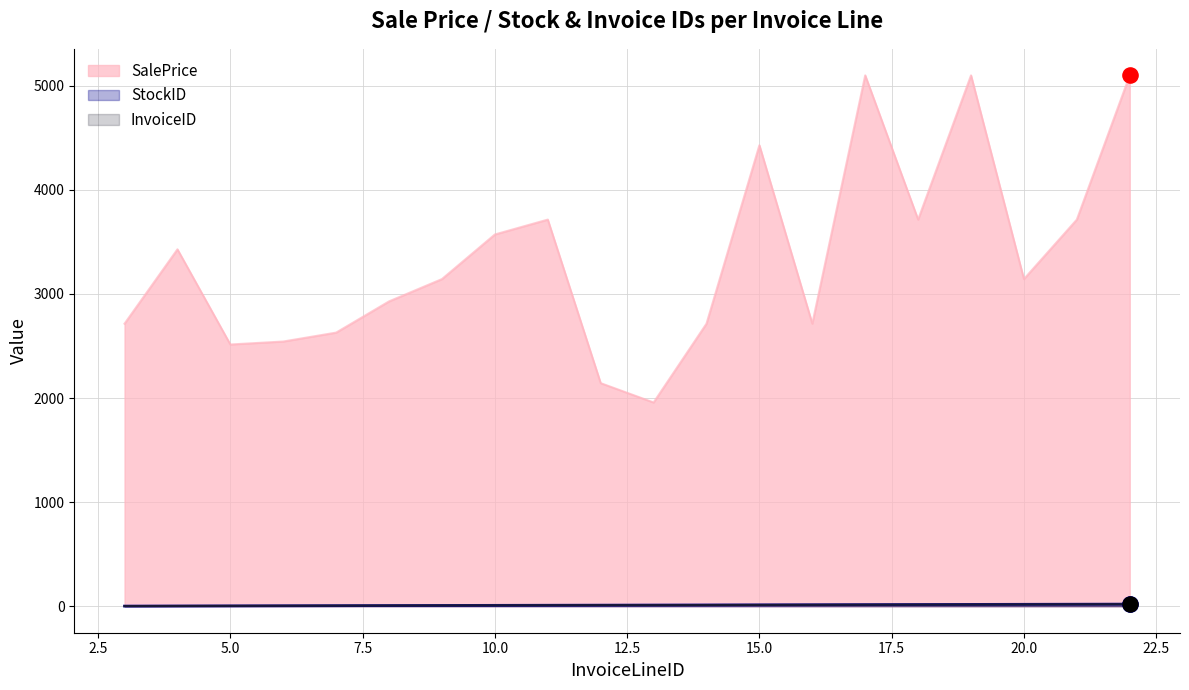

What are all the series names shown in the legend?

SalePrice, StockID, InvoiceID